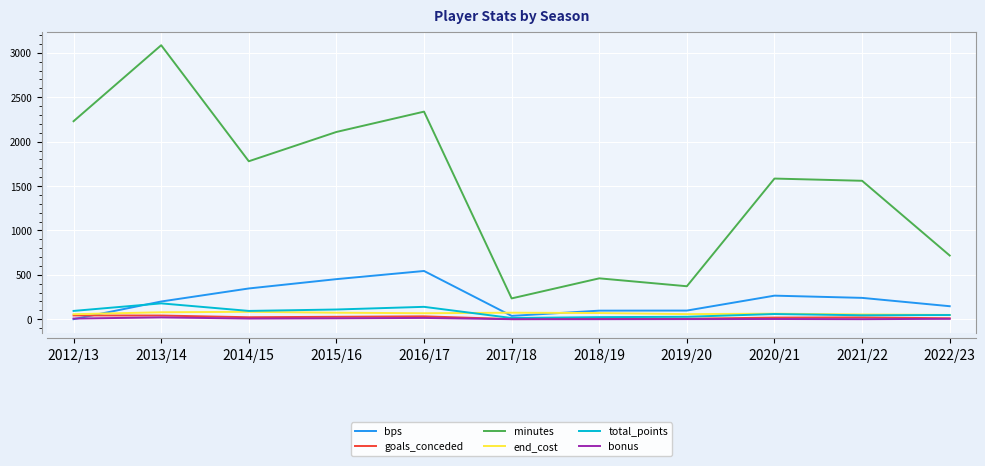

True or false: goals_conceded and minutes cross at least once.

False